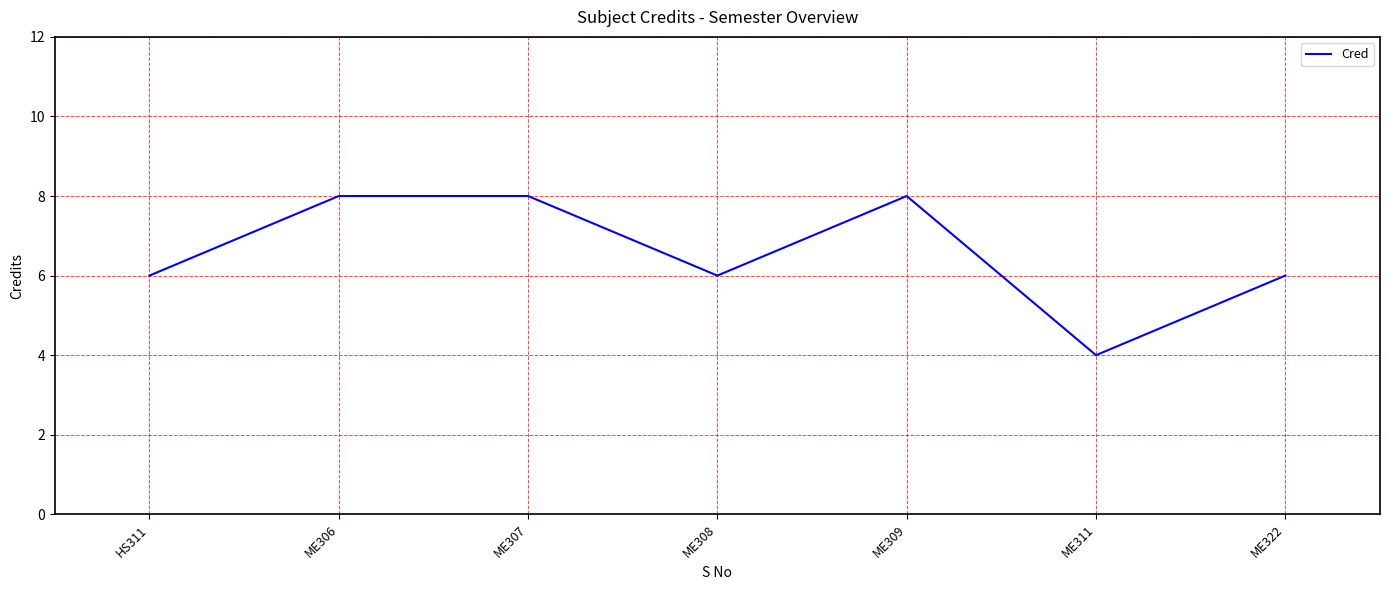

Reading left to right, what are all the values shown in this chart?

6	8	8	6	8	4	6